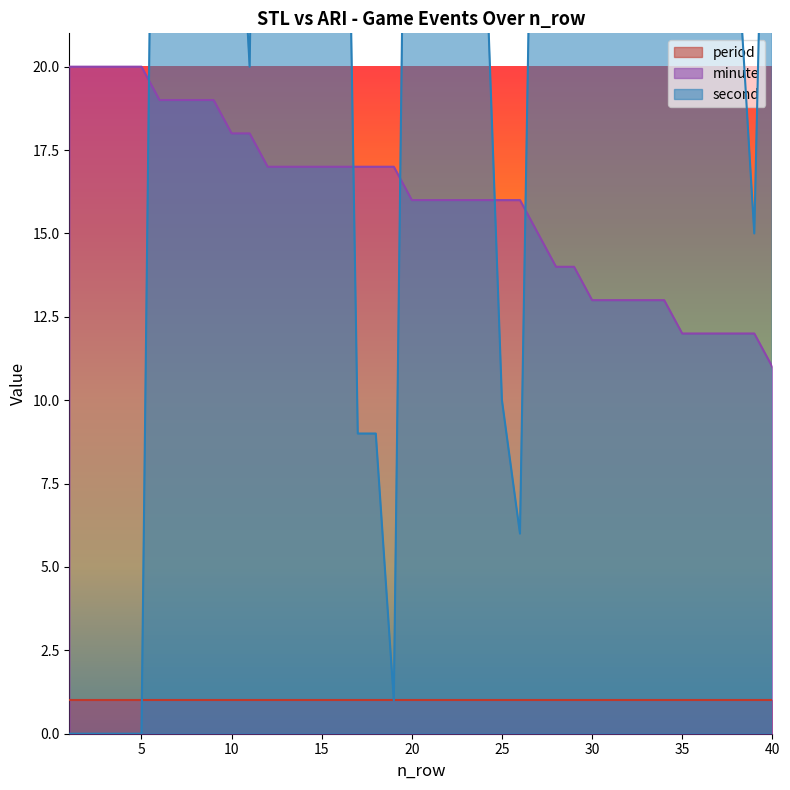

List the labels in order of second value, smallest first.

1, 2, 3, 4, 5, 19, 26, 17, 18, 25, 39, 11, 38, 24, 9, 10, 34, 8, 29, 22, 23, 21, 32, 33, 27, 40, 7, 16, 20, 28, 6, 31, 15, 36, 37, 13, 14, 35, 12, 30